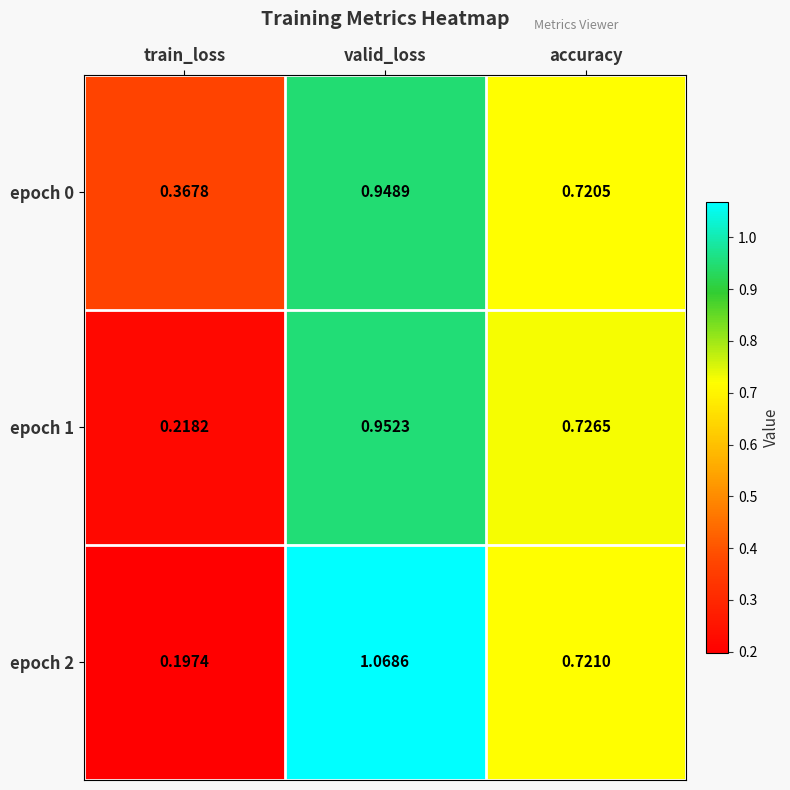

Which series has the largest range (max minus min)?

epoch 2